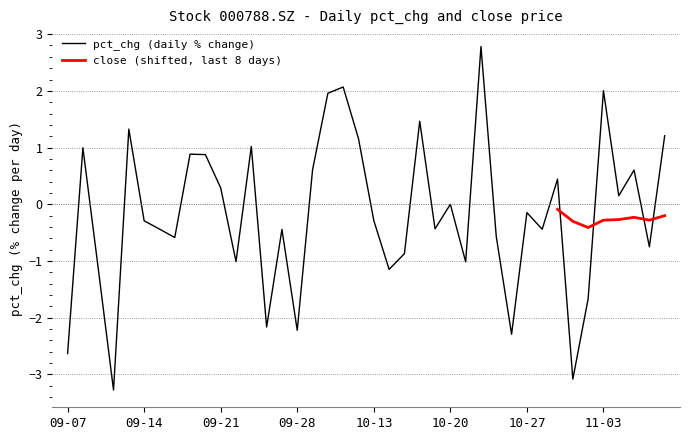

The chart shows a value of 0.4 at 20201029. True or false?

True